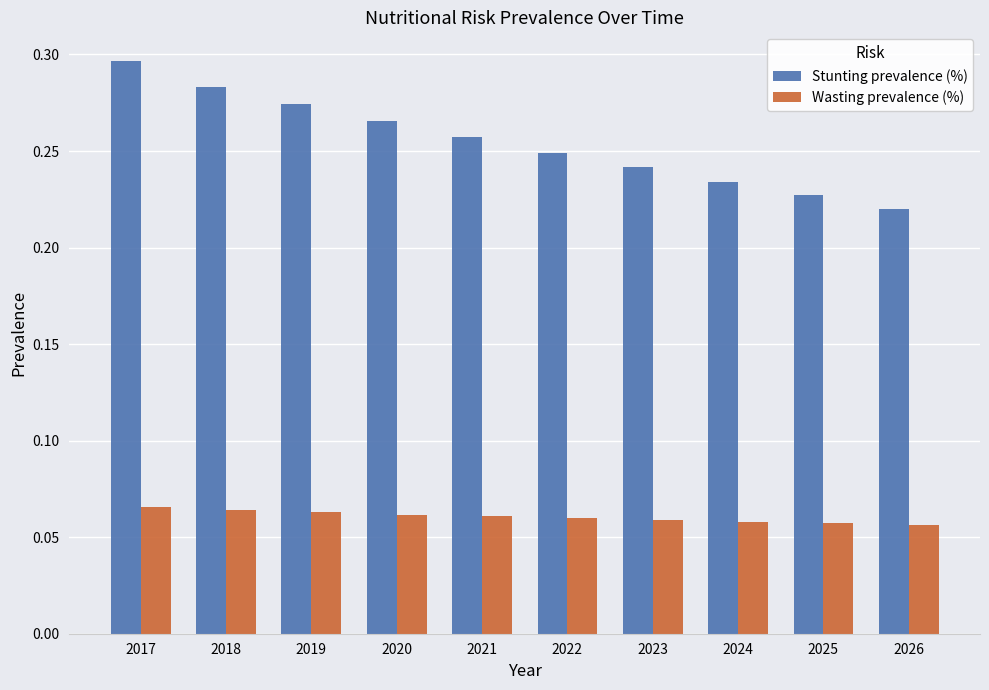

The value of Stunting prevalence (%) at 2023 is 0.4. True or false?

False